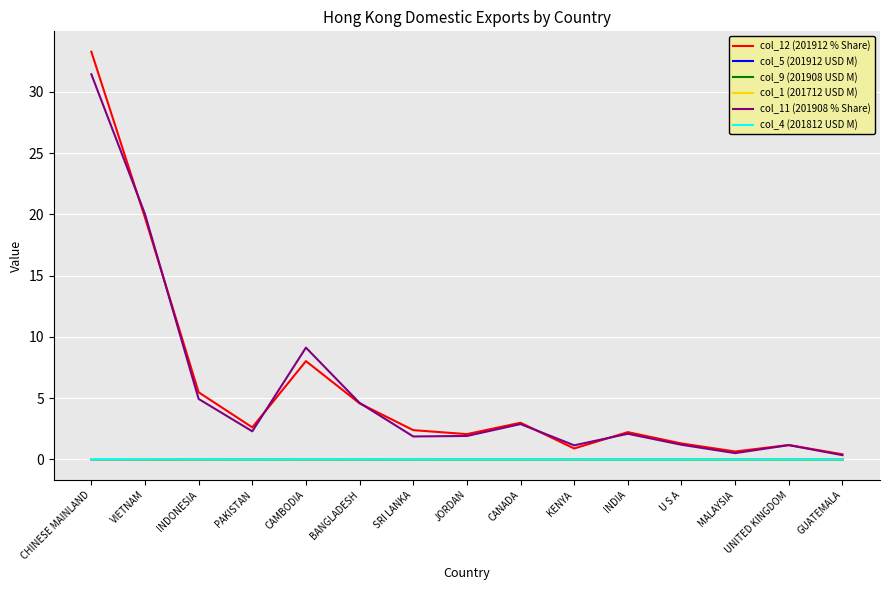

At which category is the sum across all series the highest?

CHINESE MAINLAND